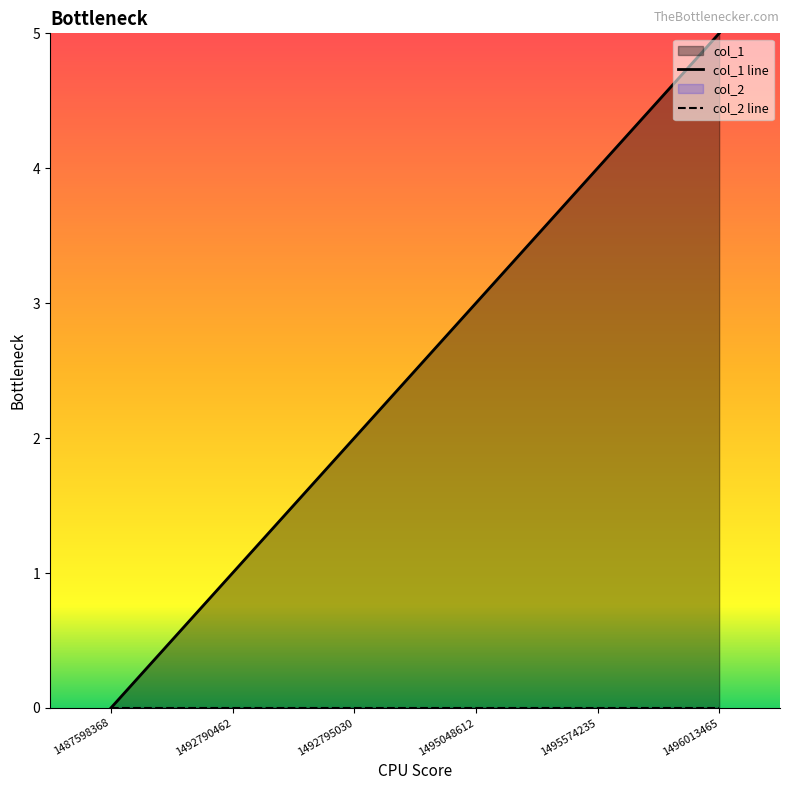

The value at 1495574235 is 3. True or false?

False